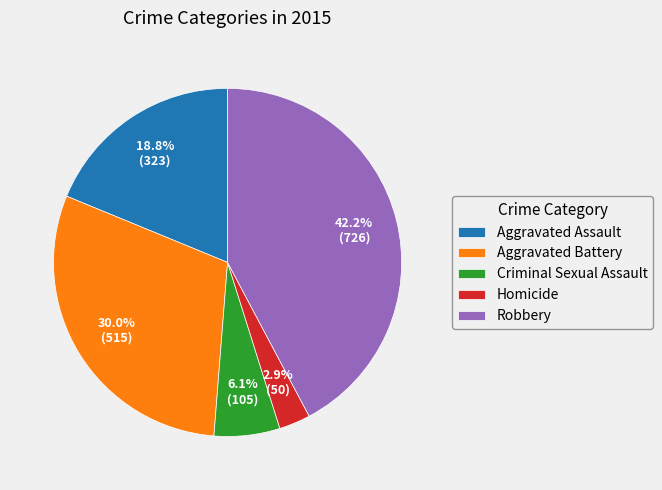

Rank the categories by value from highest to lowest.

Robbery, Aggravated Battery, Aggravated Assault, Criminal Sexual Assault, Homicide